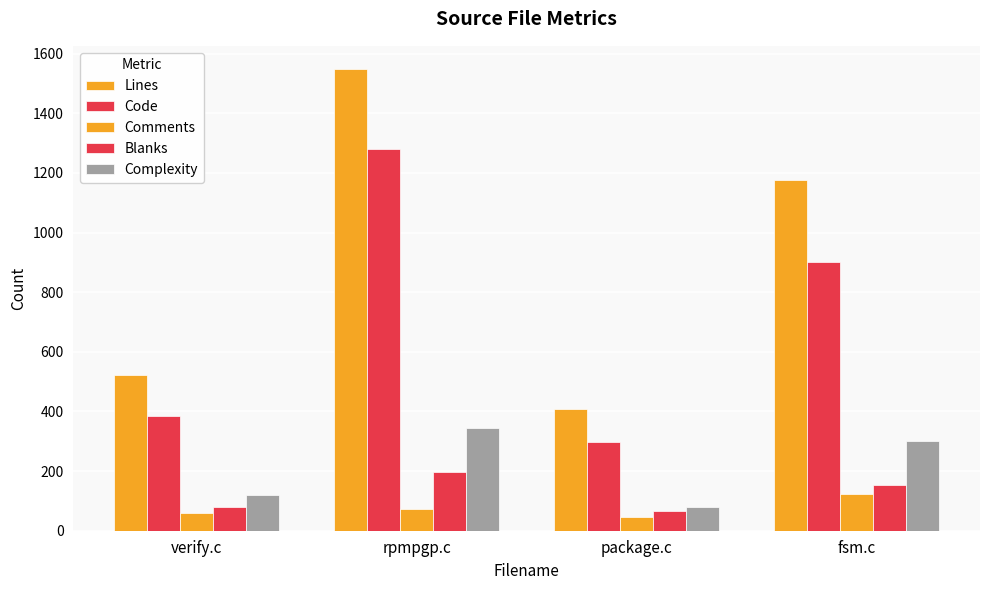

What is the difference between the maximum and minimum values in the Code series?

984